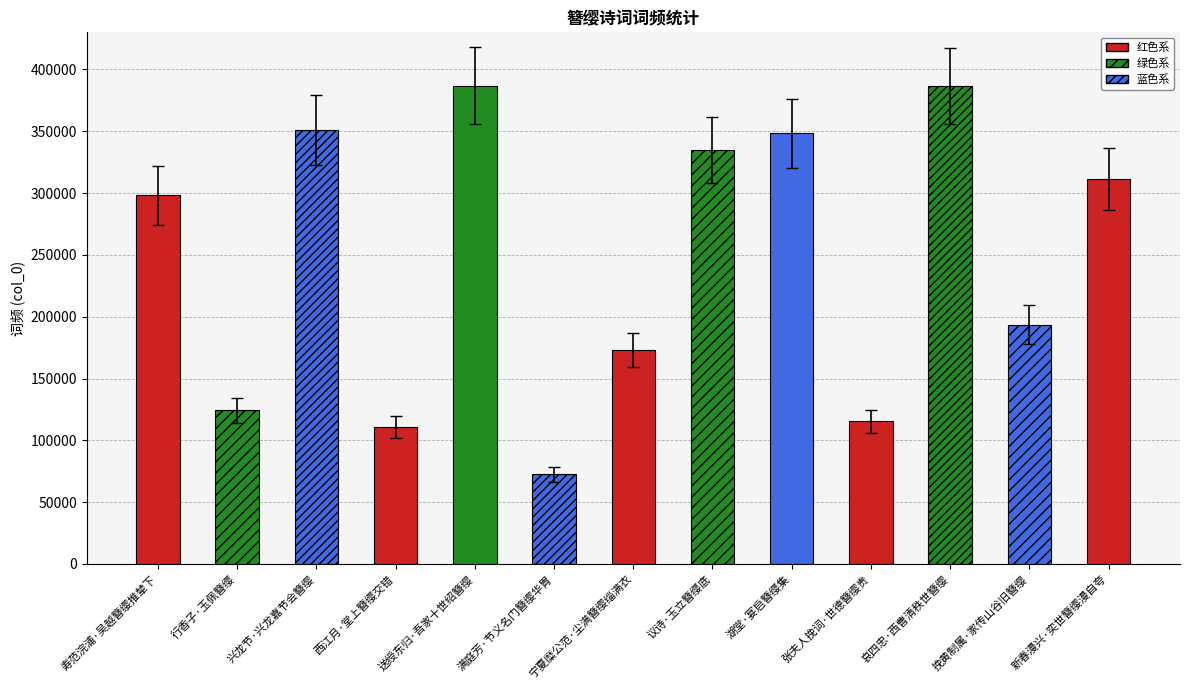

What is the label of the 9th bar from the left?

湖堂·宴启簪缨集